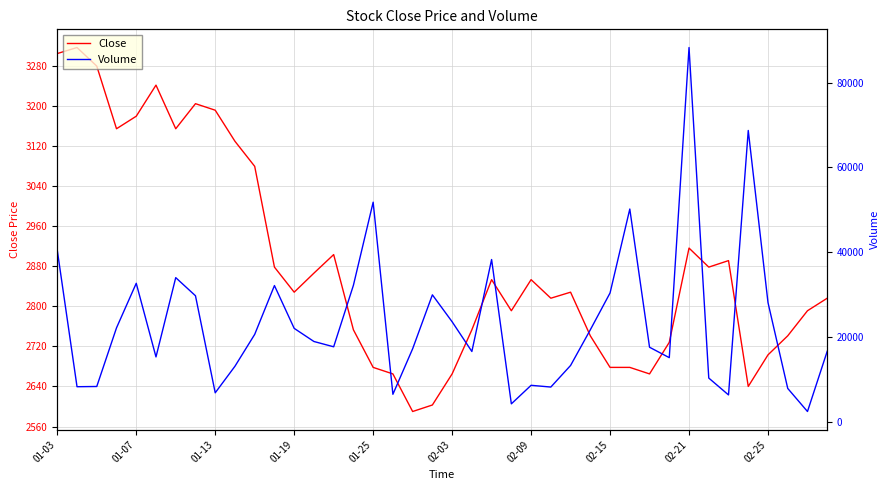

What are all the series names shown in the legend?

Close, Volume